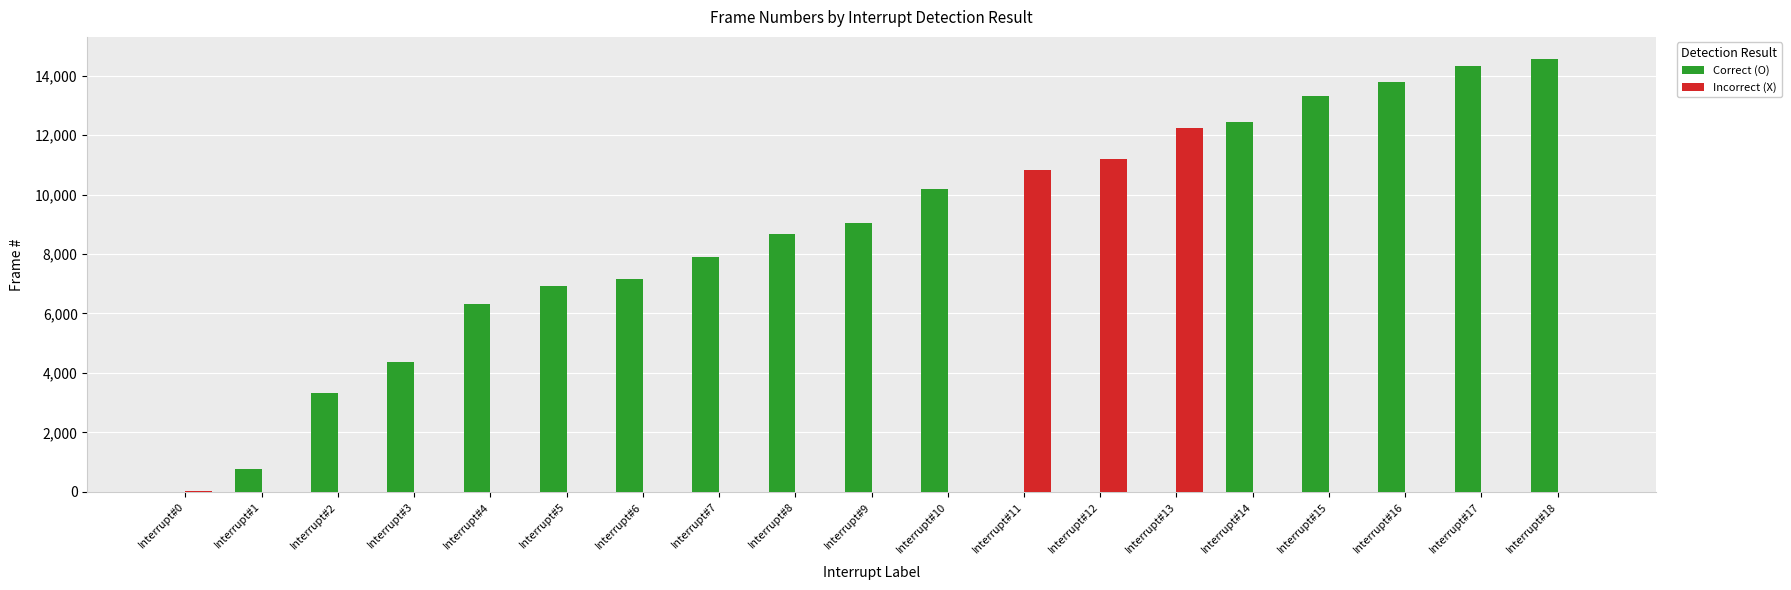

How many groups of bars are there?

19